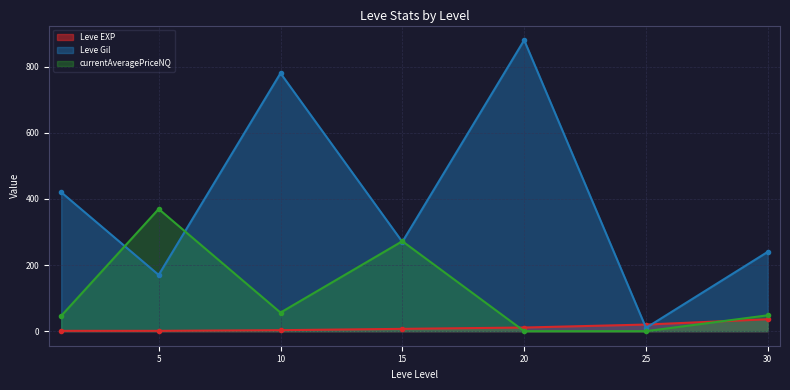

What is the difference between the Leve EXP values at 10 and 20?

8.0